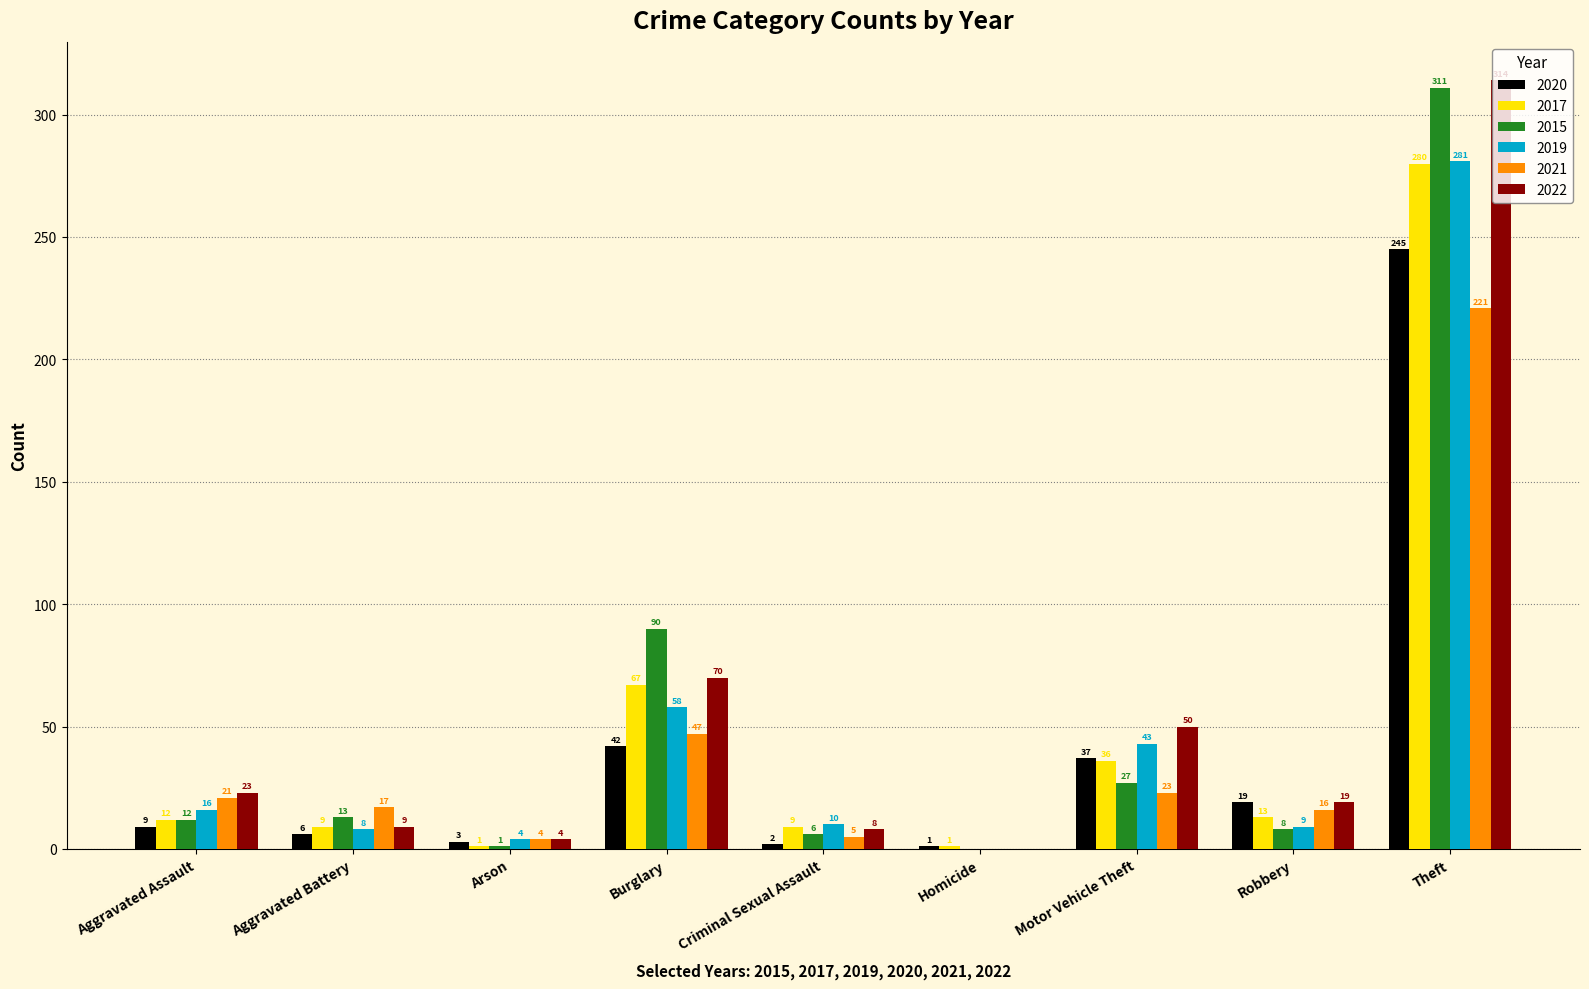

Which series changed the most between Aggravated Battery and Criminal Sexual Assault?

2021